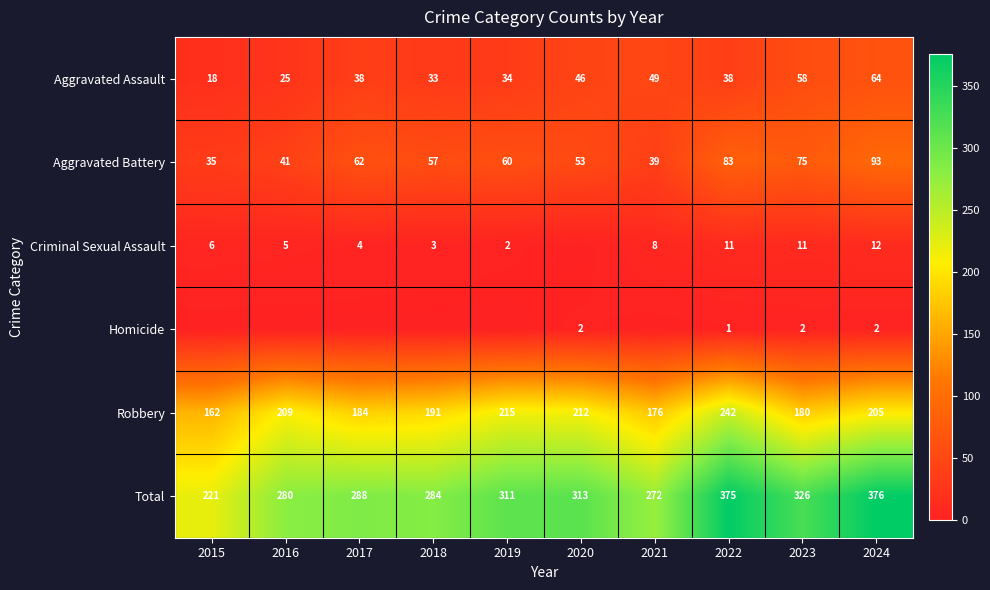

Which label corresponds to the largest value in the chart?

2024